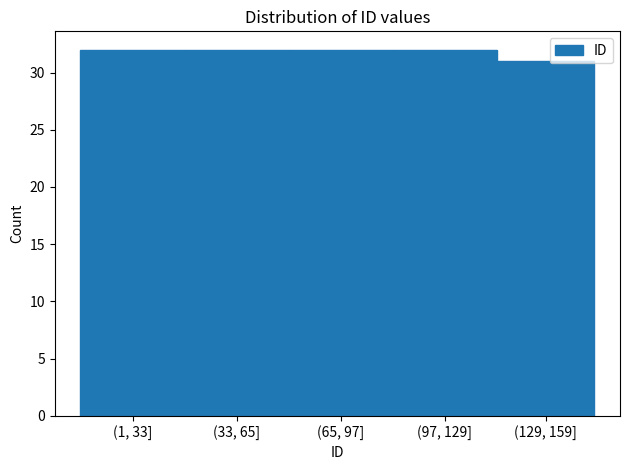

Reading left to right, what are all the values shown in this chart?

32	32	32	32	31